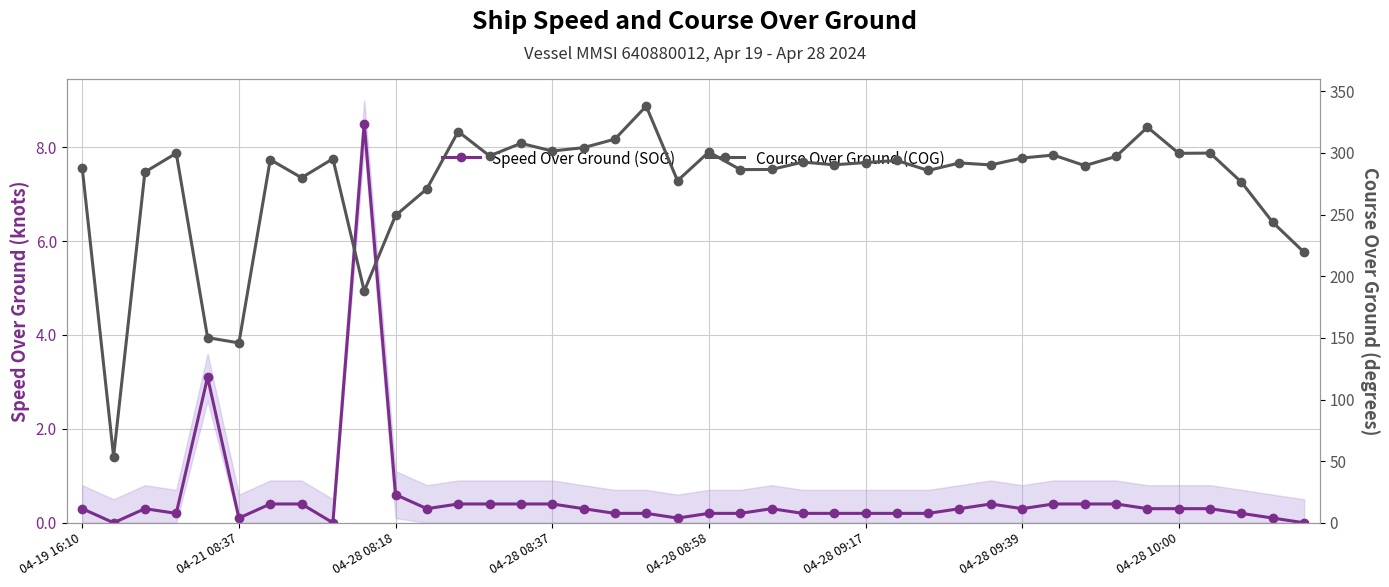

The Course Over Ground (COG) series shows 188.0 at 9. True or false?

True